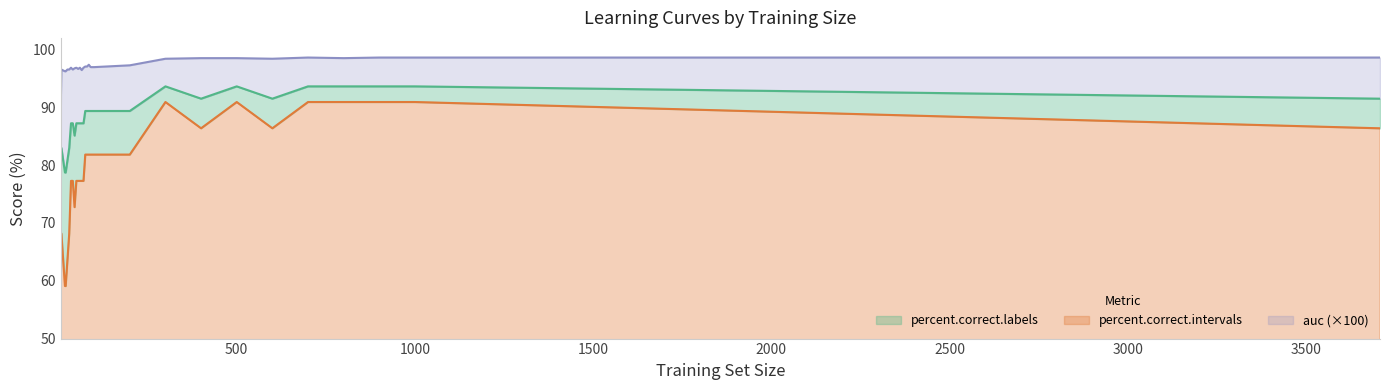

Rank the series by their maximum value, from lowest to highest.

percent.correct.intervals, percent.correct.labels, auc